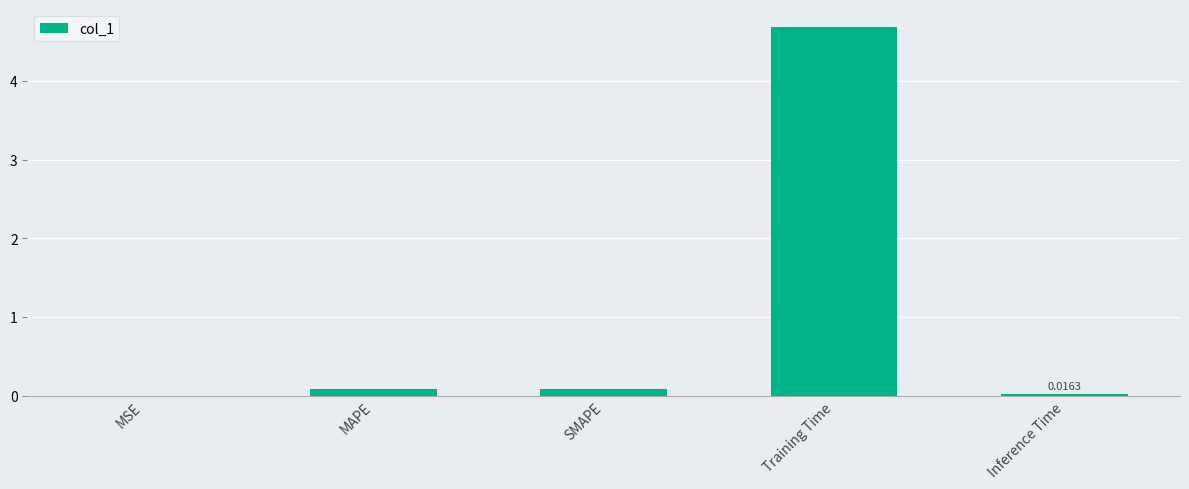

What is the sum of all values?

4.9